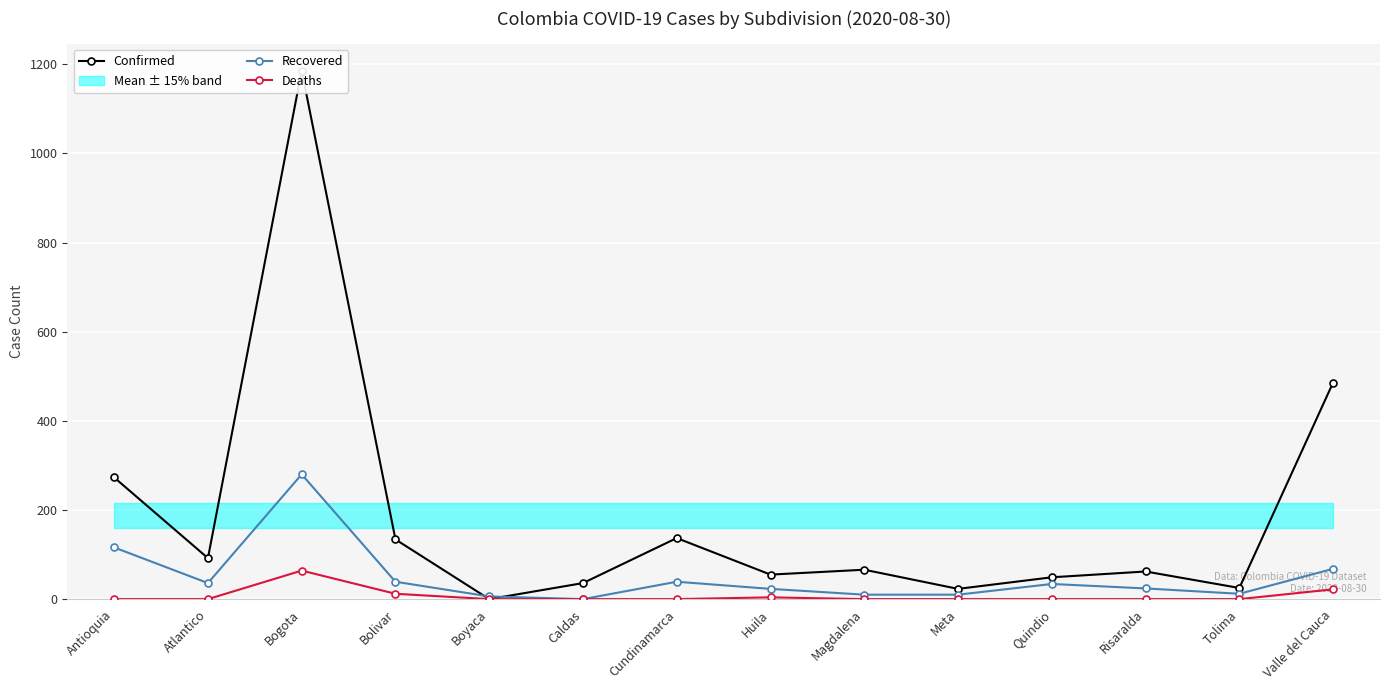

Rank the series by their maximum value, from highest to lowest.

Confirmed, Recovered, Deaths